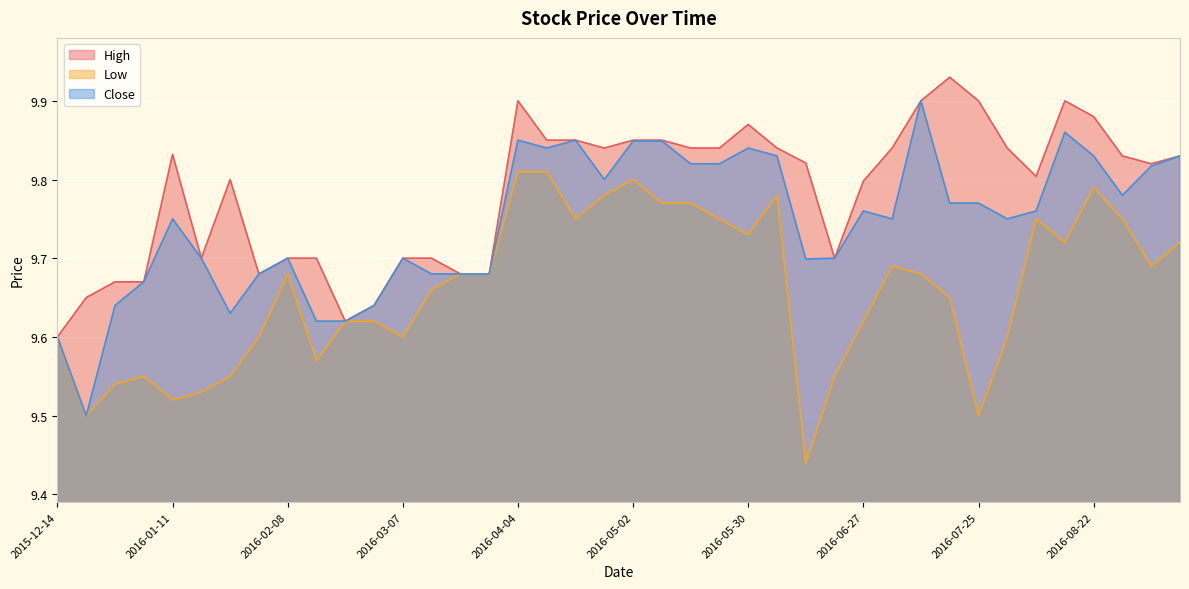

Reading right to left, transcribe all the data shown in this chart.

High: 9.8	9.8	9.8	9.9	9.9	9.8	9.8	9.9	9.9	9.9	9.8	9.8	9.7	9.8	9.8	9.9	9.8	9.8	9.8	9.8	9.8	9.8	9.8	9.9	9.7	9.7	9.7	9.7	9.6	9.6	9.7	9.7	9.7	9.8	9.7	9.8	9.7	9.7	9.7	9.6
Low: 9.7	9.7	9.8	9.8	9.7	9.8	9.6	9.5	9.7	9.7	9.7	9.6	9.6	9.4	9.8	9.7	9.8	9.8	9.8	9.8	9.8	9.8	9.8	9.8	9.7	9.7	9.7	9.6	9.6	9.6	9.6	9.7	9.6	9.6	9.5	9.5	9.6	9.5	9.5	9.6
Close: 9.8	9.8	9.8	9.8	9.9	9.8	9.8	9.8	9.8	9.9	9.8	9.8	9.7	9.7	9.8	9.8	9.8	9.8	9.8	9.8	9.8	9.8	9.8	9.8	9.7	9.7	9.7	9.7	9.6	9.6	9.6	9.7	9.7	9.6	9.7	9.8	9.7	9.6	9.5	9.6